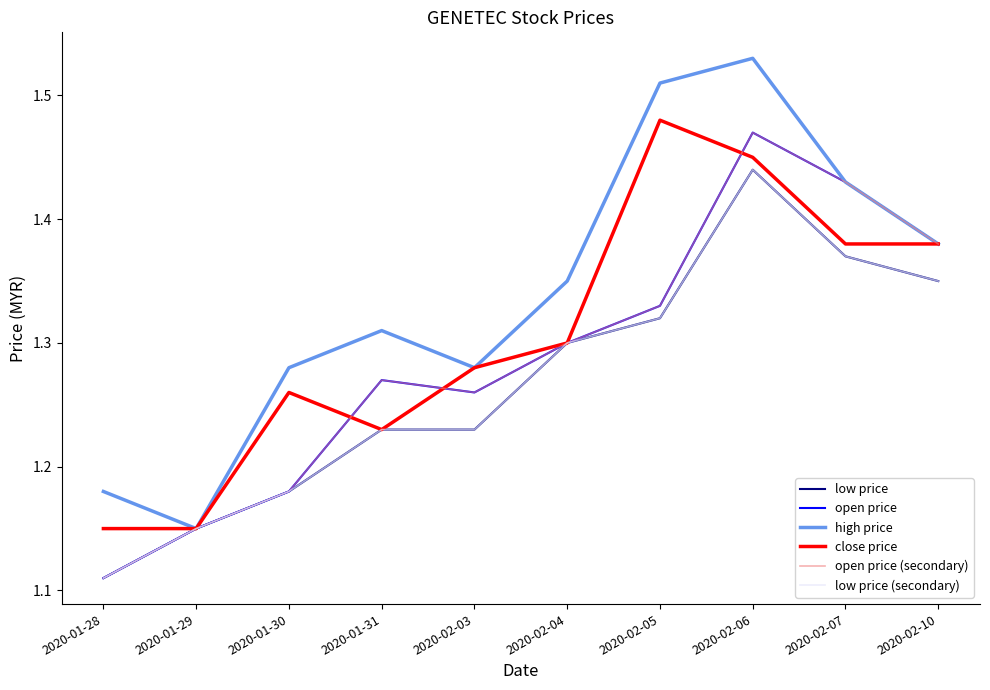

True or false: high price and low price (secondary) intersect in this chart.

False